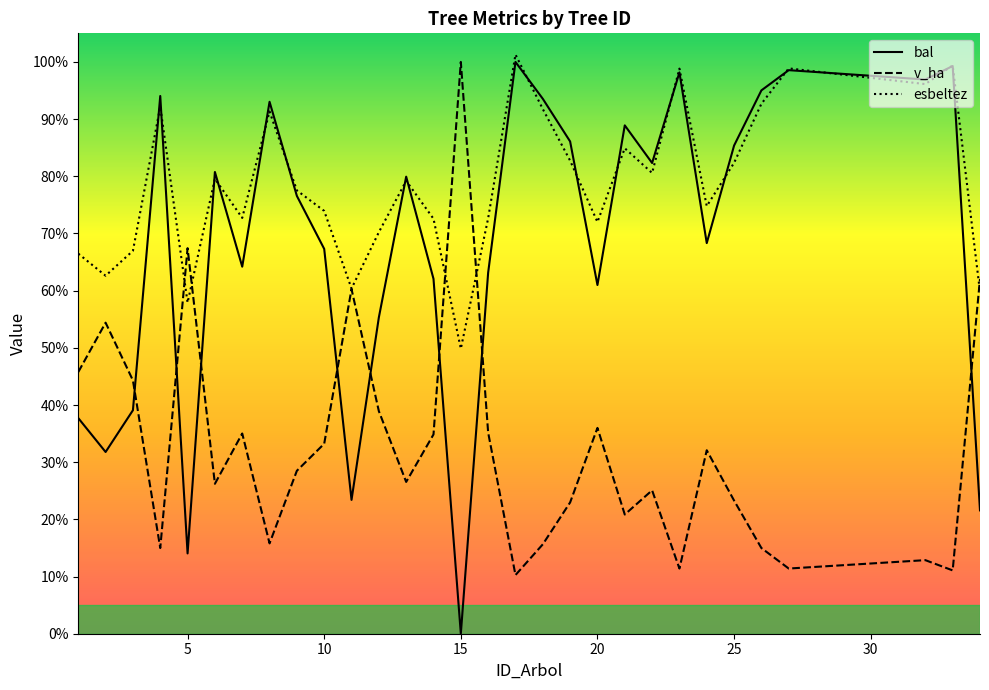

Reading right to left, transcribe all the data shown in this chart.

bal: 34=21.6	33=99.3	32=96.9	27=98.6	26=95.0	25=85.4	24=68.3	23=98.2	22=82.3	21=88.9	20=61.0	19=86.1	18=93.6	17=100.0	16=63.1	15=0.0	14=62.1	13=79.9	12=55.3	11=23.4	10=67.3	9=76.6	8=93.0	7=64.2	6=80.8	5=14.0	4=94.0	3=39.1	2=31.8	1=37.7
v_ha: 34=62.1	33=11.1	32=12.9	27=11.4	26=15.0	25=23.3	24=32.1	23=11.4	22=25.1	21=20.8	20=36.0	19=23.0	18=15.6	17=10.3	16=35.2	15=100.0	14=34.9	13=26.5	12=38.9	11=60.3	10=33.2	9=28.5	8=15.8	7=35.0	6=26.2	5=67.4	4=15.0	3=44.3	2=54.4	1=45.8
esbeltez: 34=59.8	33=99.4	32=96.1	27=98.9	26=92.7	25=82.3	24=74.8	23=98.8	22=80.6	21=84.9	20=72.0	19=82.7	18=91.8	17=101.3	16=72.7	15=49.9	14=72.6	13=79.2	12=70.2	11=60.4	10=73.9	9=77.5	8=91.3	7=72.7	6=79.6	5=57.9	4=92.2	3=67.0	2=62.6	1=66.5